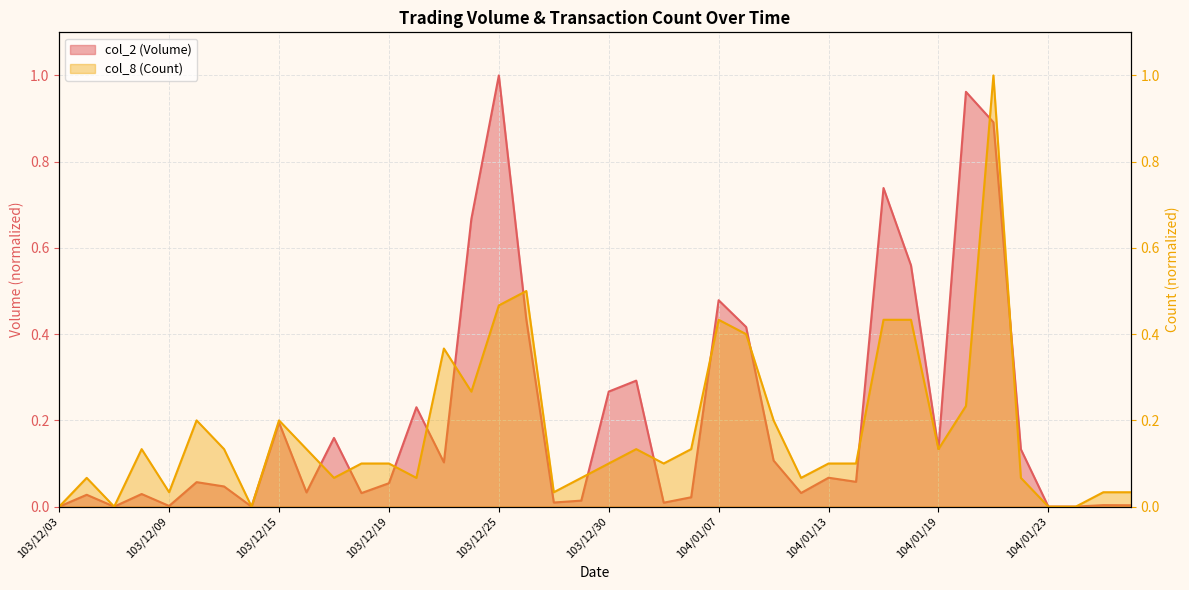

Reading left to right, transcribe all the data shown in this chart.

col_2 (Volume): 103/12/03=0.0	103/12/04=0.0	103/12/05=0.0	103/12/08=0.0	103/12/09=0.0	103/12/10=0.1	103/12/11=0.0	103/12/12=0.0	103/12/15=0.2	103/12/16=0.0	103/12/17=0.2	103/12/18=0.0	103/12/19=0.1	103/12/22=0.2	103/12/23=0.1	103/12/24=0.7	103/12/25=1.0	103/12/26=0.4	103/12/27=0.0	103/12/29=0.0	103/12/30=0.3	103/12/31=0.3	104/01/05=0.0	104/01/06=0.0	104/01/07=0.5	104/01/08=0.4	104/01/09=0.1	104/01/12=0.0	104/01/13=0.1	104/01/14=0.1	104/01/15=0.7	104/01/16=0.6	104/01/19=0.1	104/01/20=1.0	104/01/21=0.9	104/01/22=0.1	104/01/23=0.0	104/01/26=0.0	104/01/27=0.0	104/01/28=0.0
col_8 (Count): 103/12/03=0.0	103/12/04=0.1	103/12/05=0.0	103/12/08=0.1	103/12/09=0.0	103/12/10=0.2	103/12/11=0.1	103/12/12=0.0	103/12/15=0.2	103/12/16=0.1	103/12/17=0.1	103/12/18=0.1	103/12/19=0.1	103/12/22=0.1	103/12/23=0.4	103/12/24=0.3	103/12/25=0.5	103/12/26=0.5	103/12/27=0.0	103/12/29=0.1	103/12/30=0.1	103/12/31=0.1	104/01/05=0.1	104/01/06=0.1	104/01/07=0.4	104/01/08=0.4	104/01/09=0.2	104/01/12=0.1	104/01/13=0.1	104/01/14=0.1	104/01/15=0.4	104/01/16=0.4	104/01/19=0.1	104/01/20=0.2	104/01/21=1.0	104/01/22=0.1	104/01/23=0.0	104/01/26=0.0	104/01/27=0.0	104/01/28=0.0